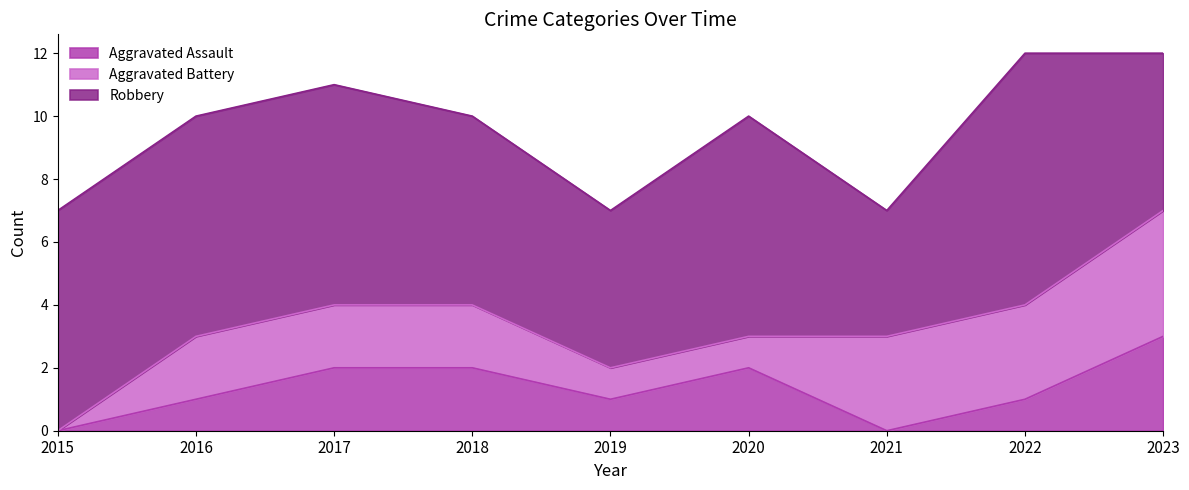

What is the difference between the second highest and minimum values in the Aggravated Assault series?

2